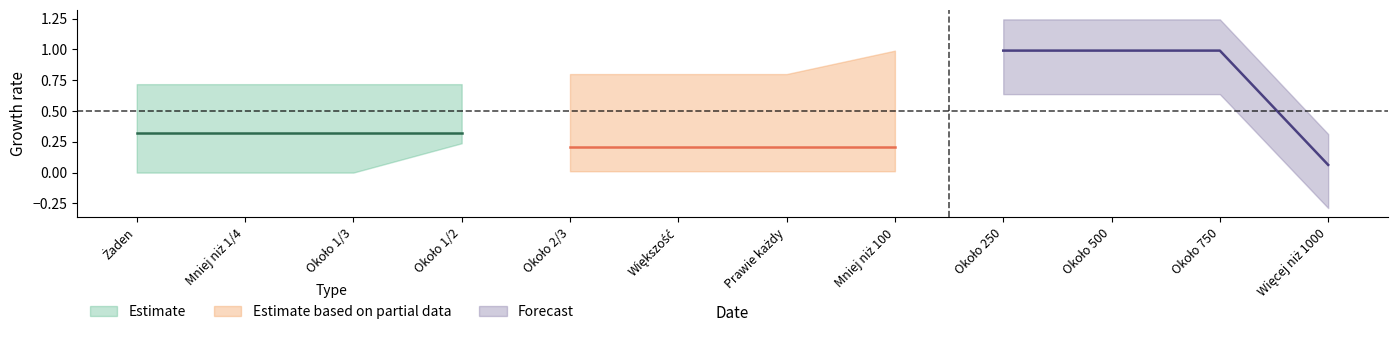

What is the label of the 3rd point from the left?

Około 1/3